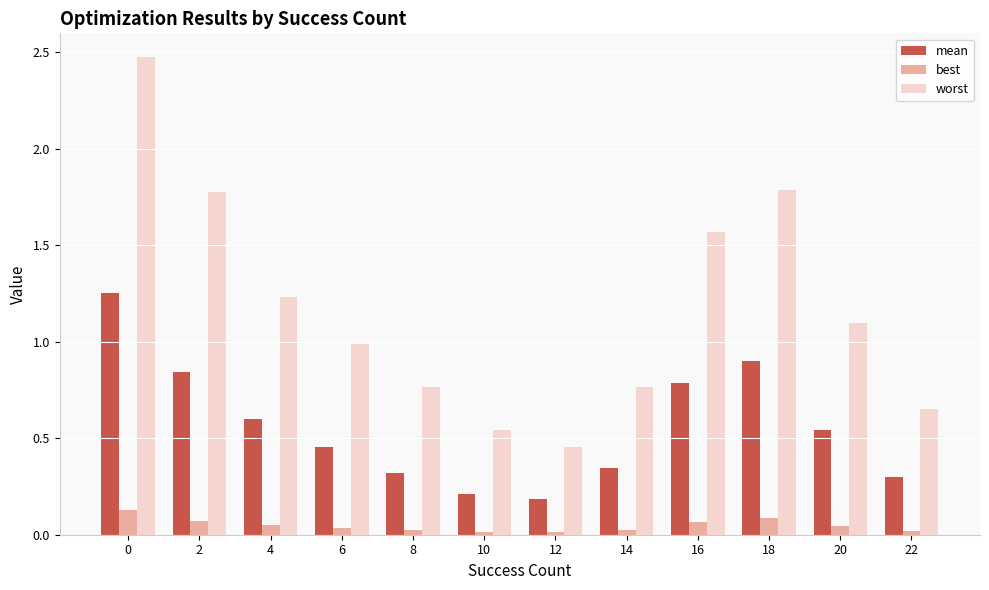

Is the value of mean at 4 greater than the value of best at 12?

Yes